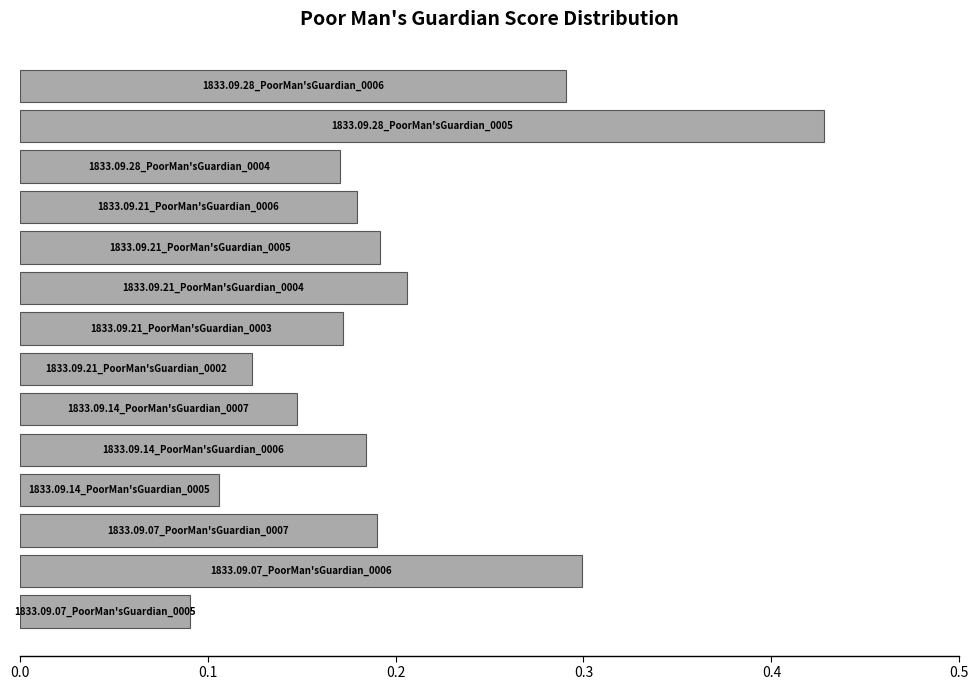

What is the sum of all values?

2.8